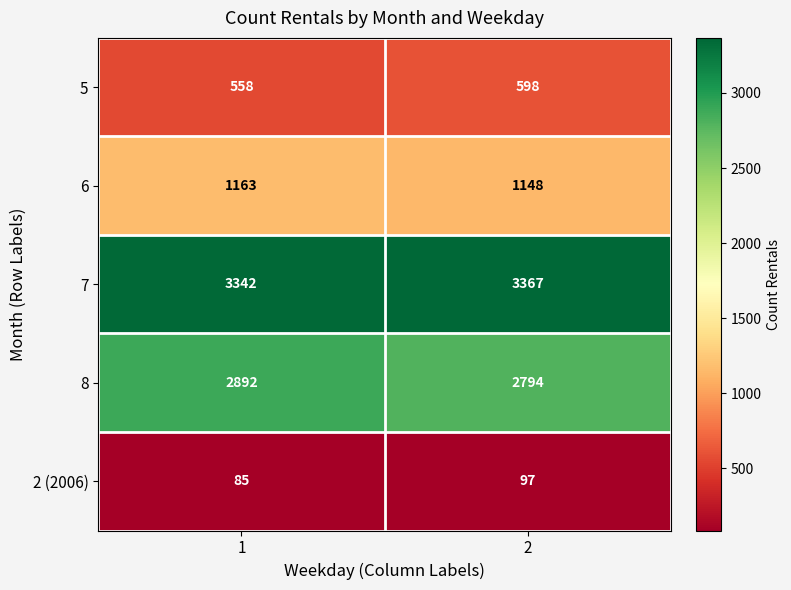

Which series changed the most between 1 and 2?

8